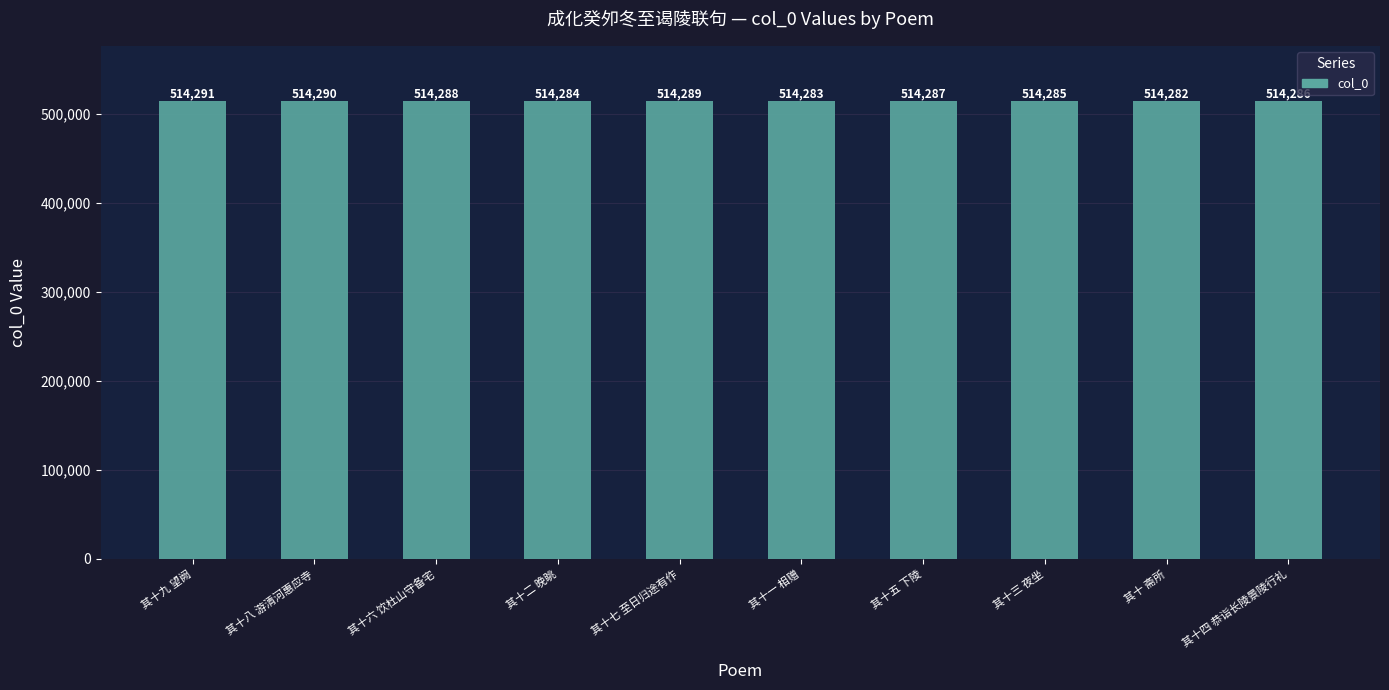

Is it true that the value at 其十四 恭诣长陵景陵行礼 is 514286?

True